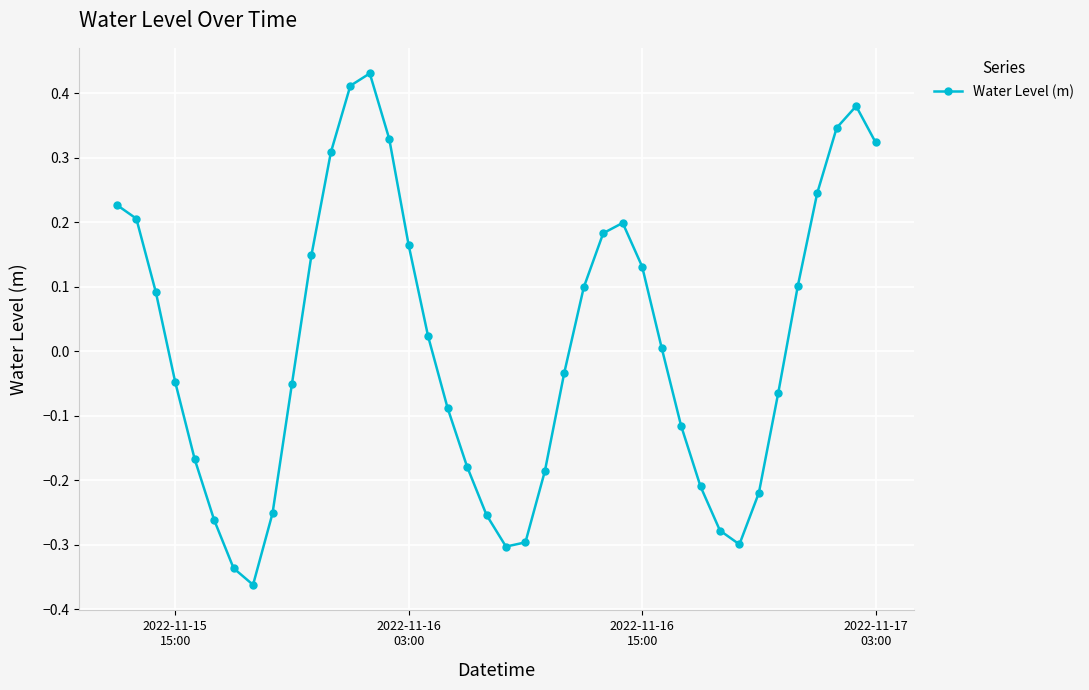

How many points are lower than both their immediate neighbors (excluding endpoints)?

3